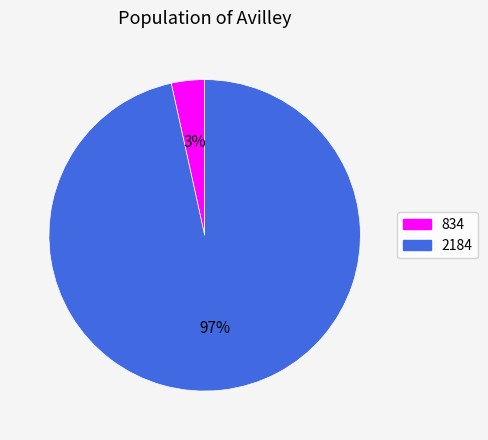

To the nearest percent, what is the combined percentage of 834 and 2184?

100%